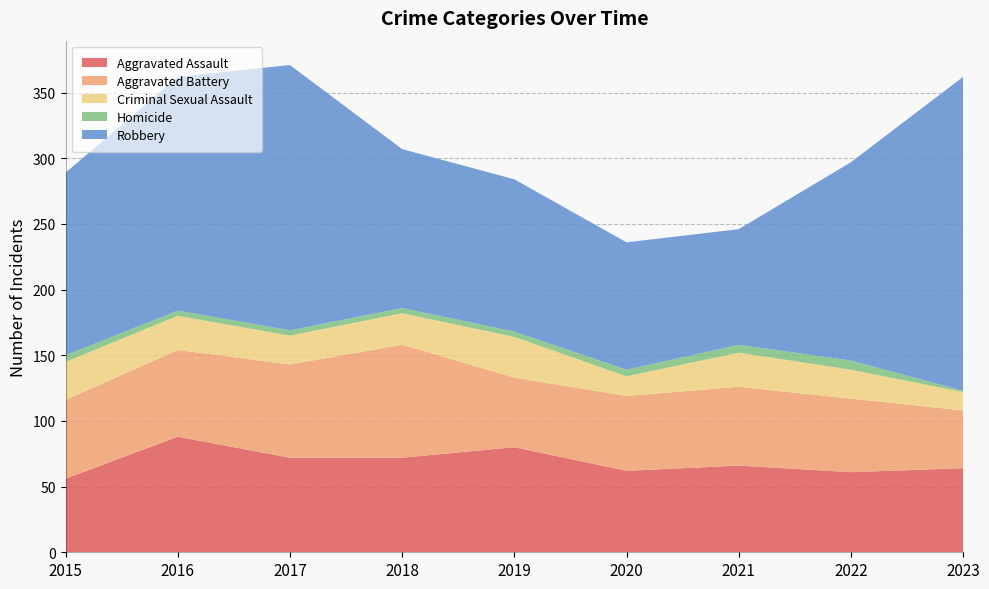

Reading left to right, extract all data points from this chart.

Aggravated Assault: 56	88	72	72	80	62	66	61	64
Aggravated Battery: 60	66	71	86	53	57	60	56	44
Criminal Sexual Assault: 29	26	22	24	31	15	26	22	14
Homicide: 5	4	4	4	4	5	6	7	1
Robbery: 139	178	202	121	116	97	88	151	239